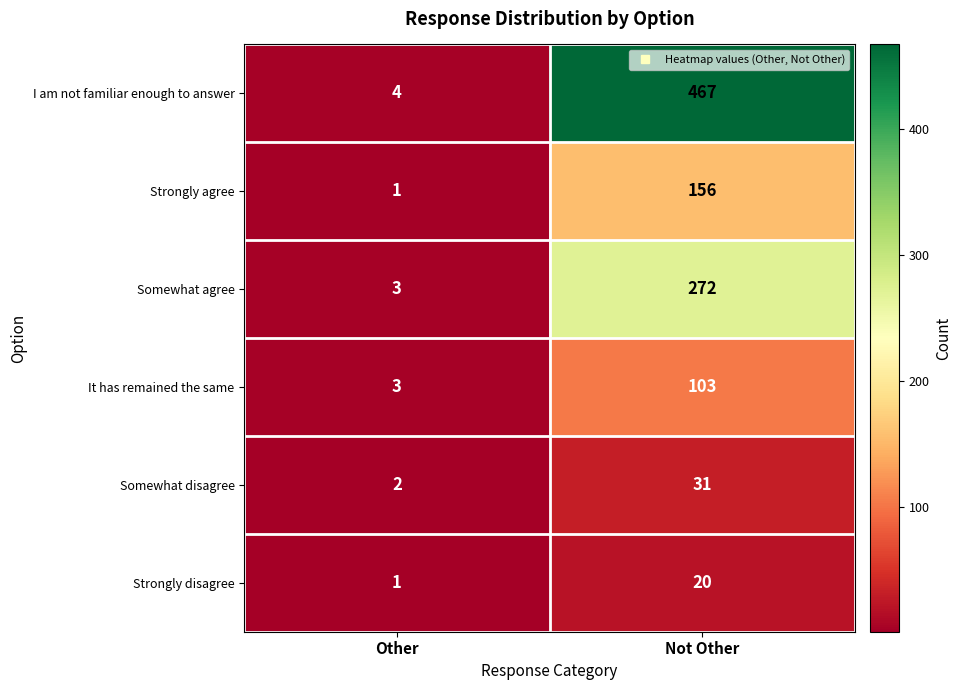

What is the sum of the Somewhat disagree values at Other and Not Other?

33